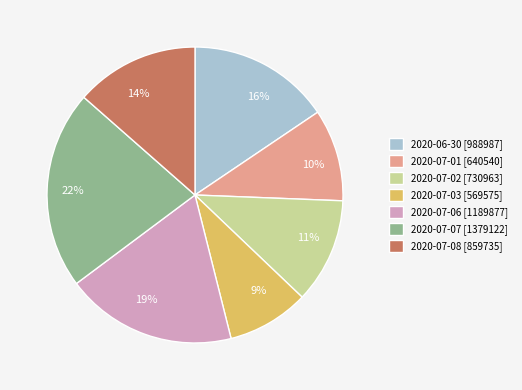

Which slice is the largest?

2020-07-07